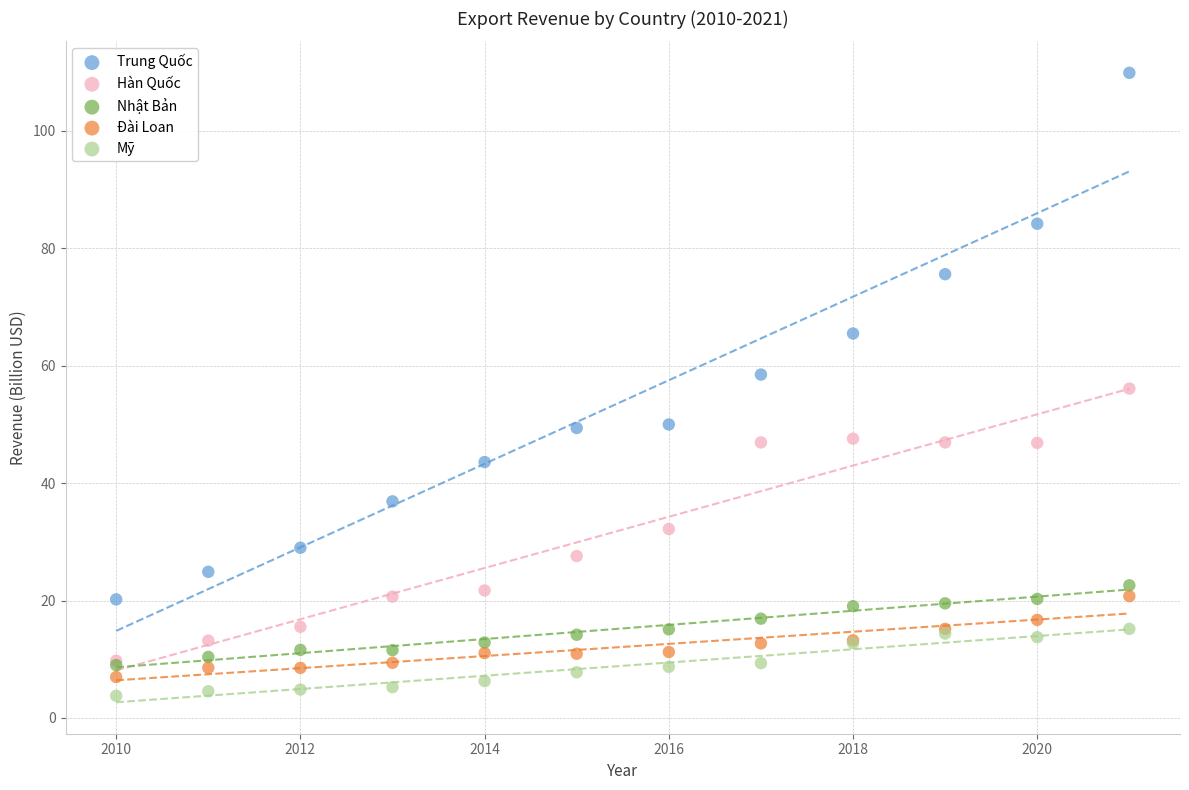

What are all the series names shown in the legend?

Trung Quốc, Hàn Quốc, Nhật Bản, Đài Loan, Mỹ